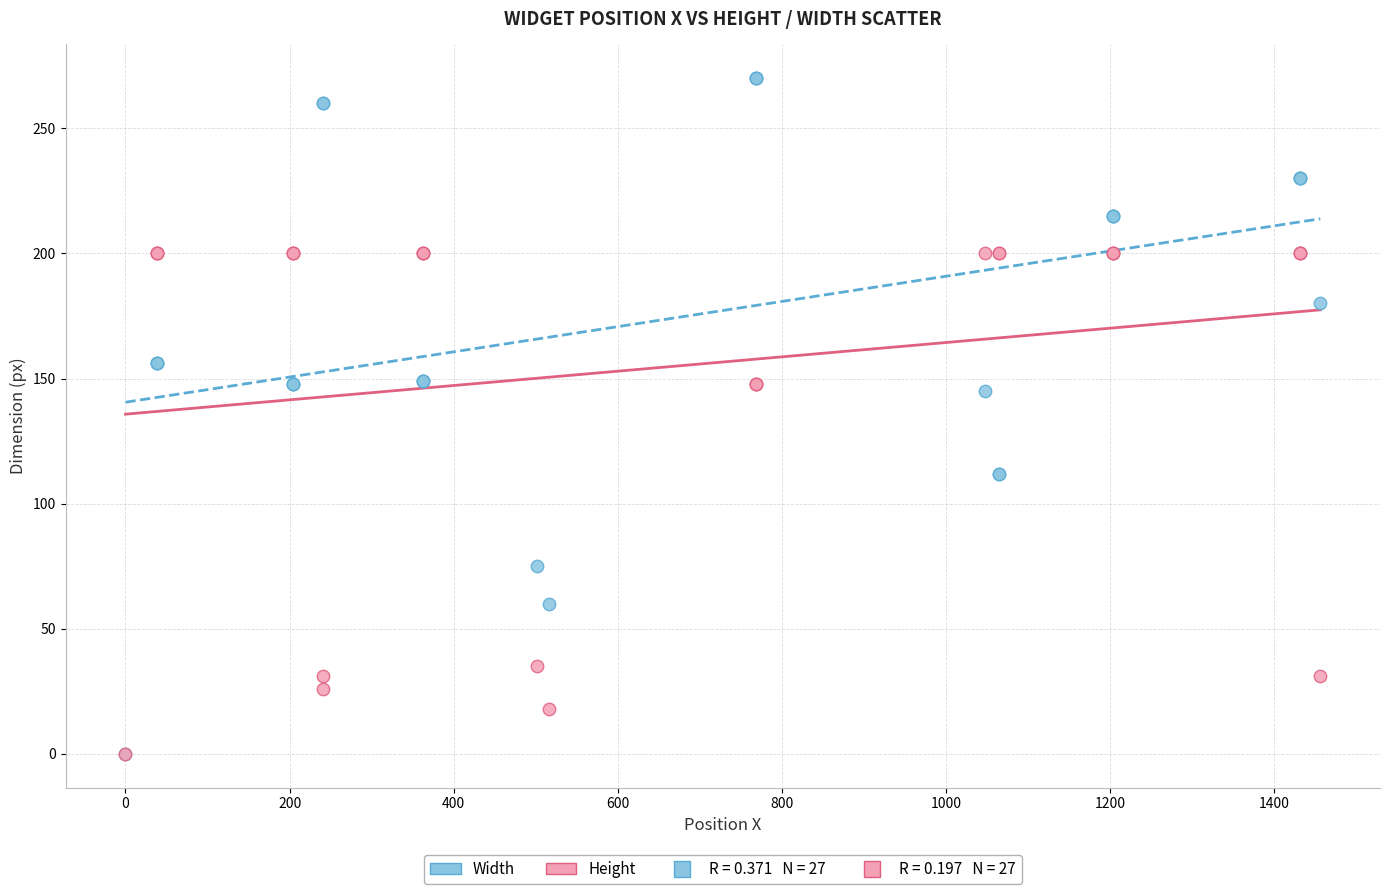

In the Width series, what Y value is closest to 135?

145